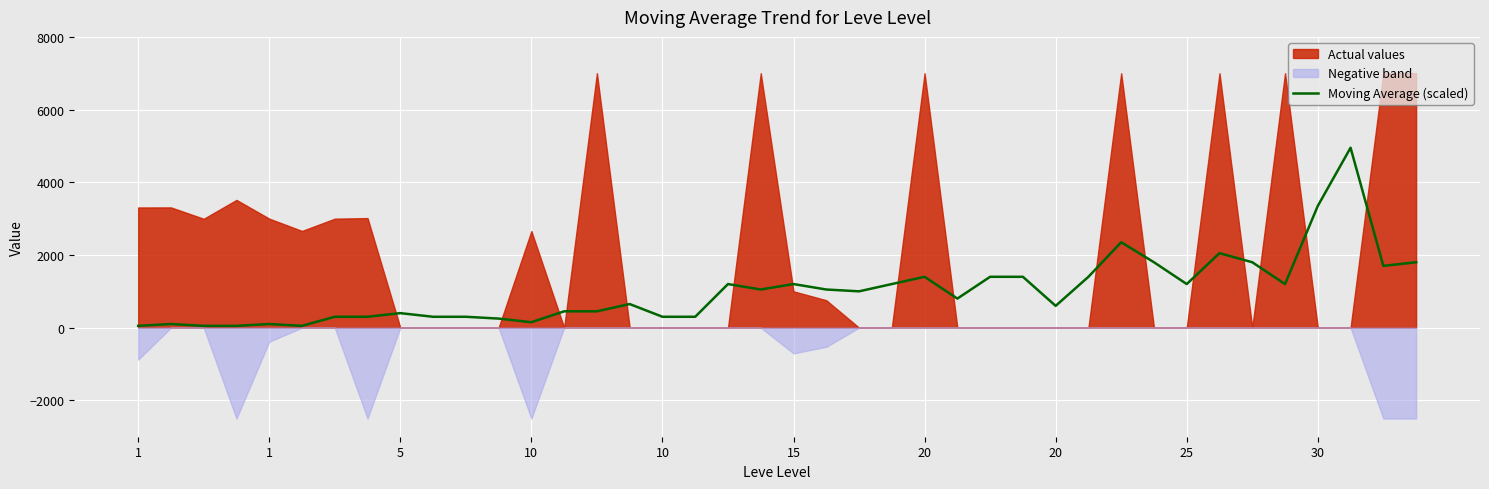

Between 20 and 12, which is larger?

20